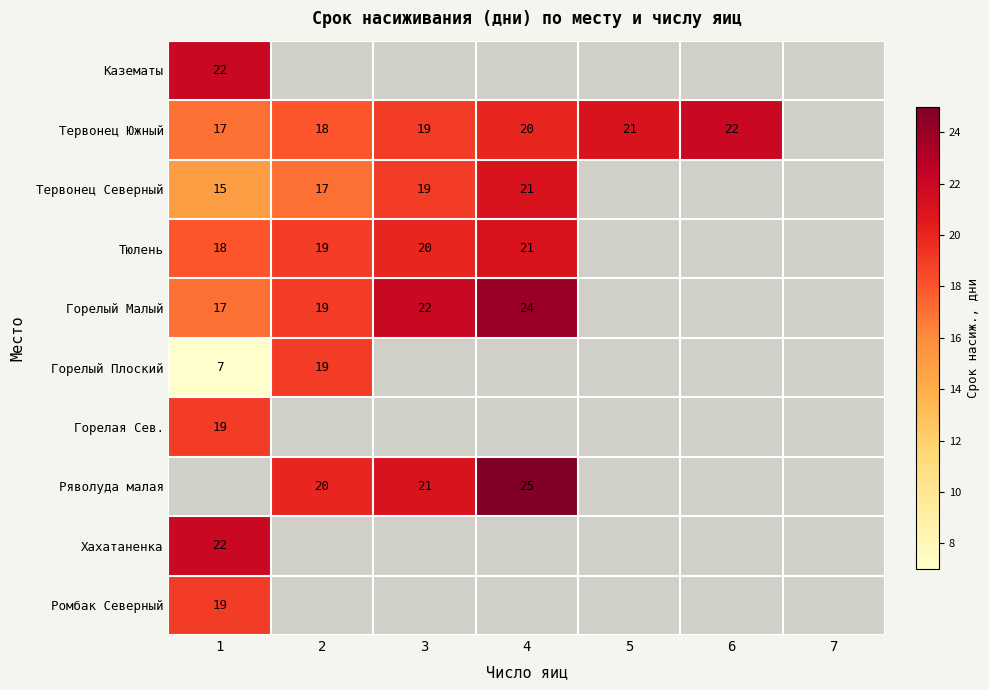

Which series has the widest spread of values?

Горелый Плоский